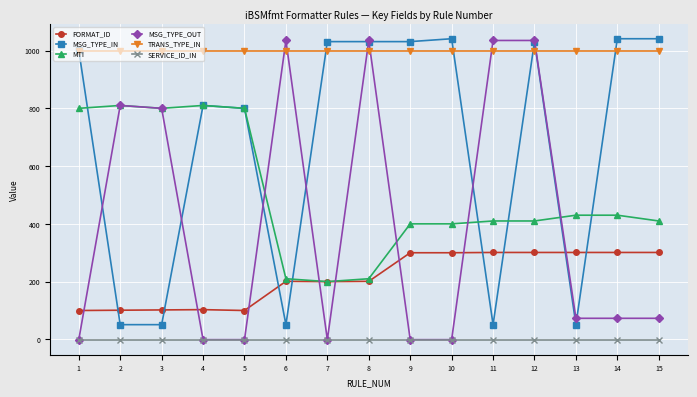

At how many categories does at least one series exceed 453?

15